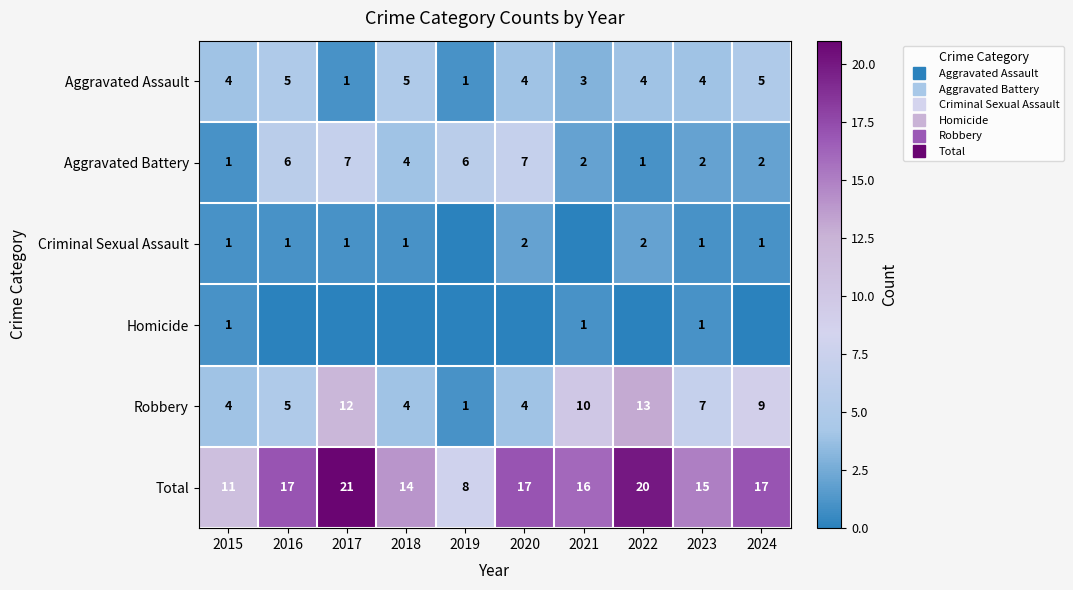

Is it true that Homicide equals -1 at 2024?

False